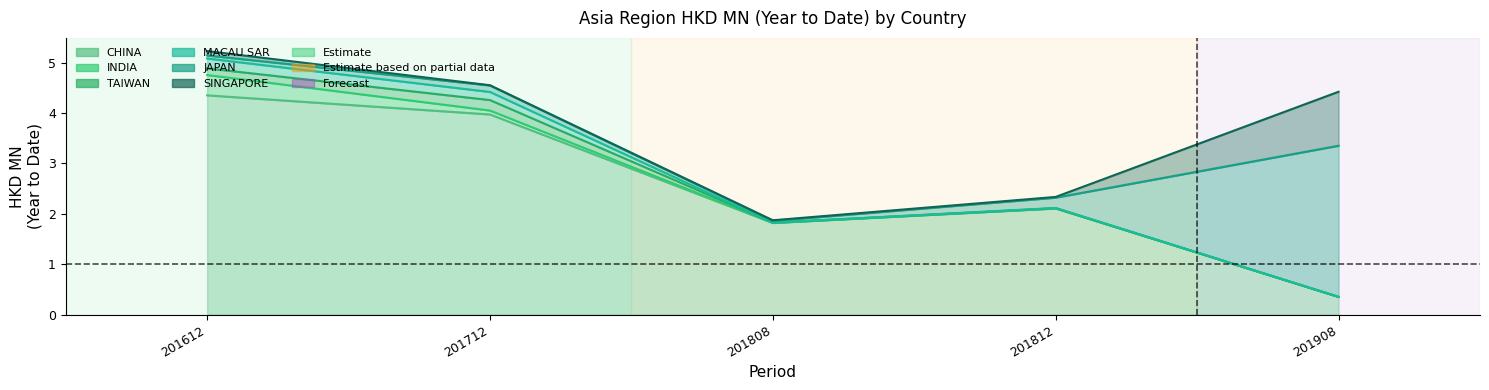

The 201612 series shows 0.1 at SINGAPORE. True or false?

False